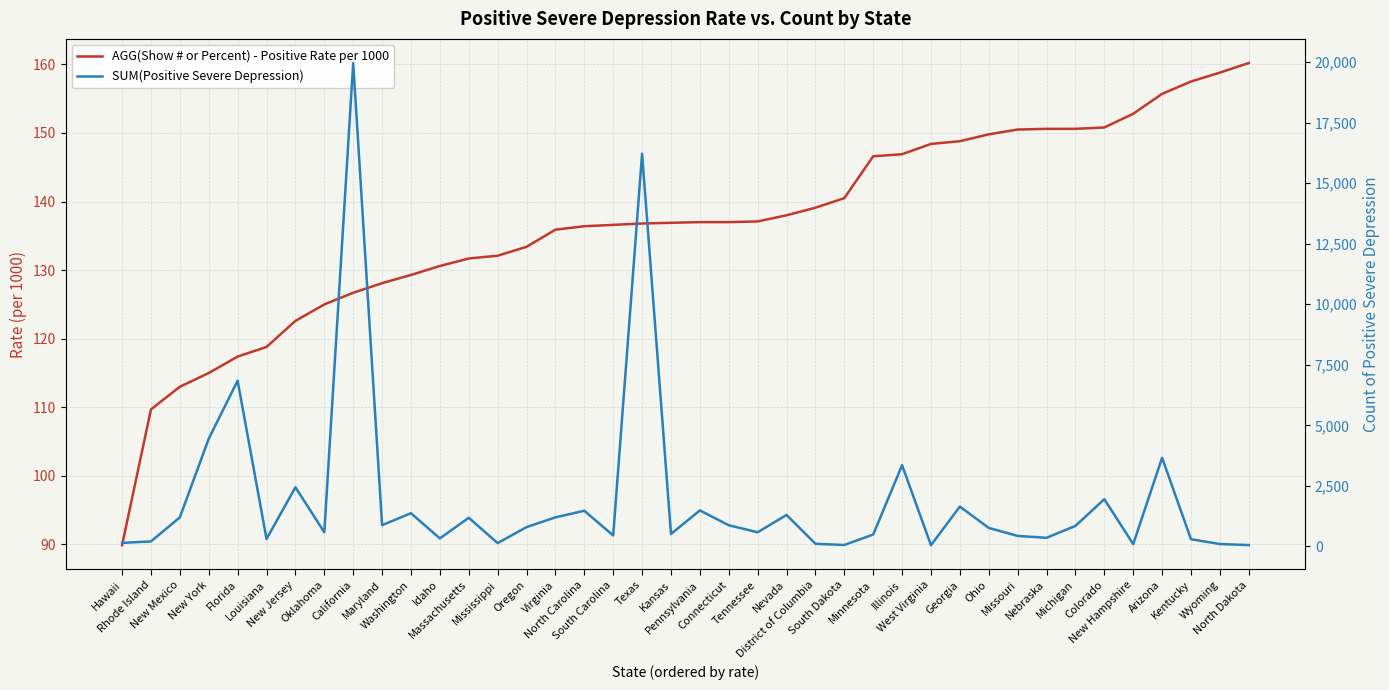

Which series ends up on top after the final intersection of SUM(Positive Severe Depression) and AGG(Show # or Percent) - Positive Rate per 1000?

AGG(Show # or Percent) - Positive Rate per 1000